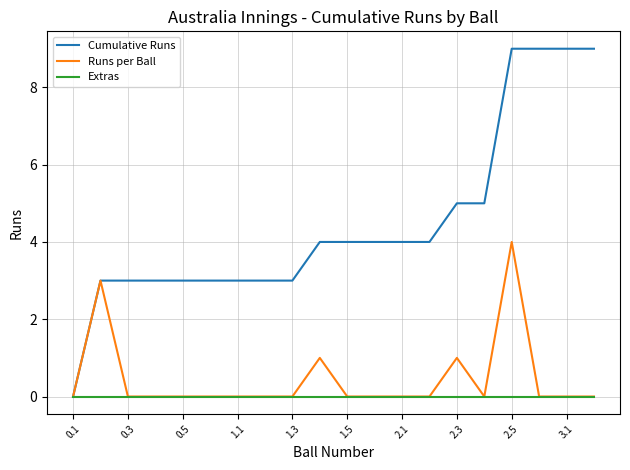

Count the Cumulative Runs values in the range 3 to 5.

15